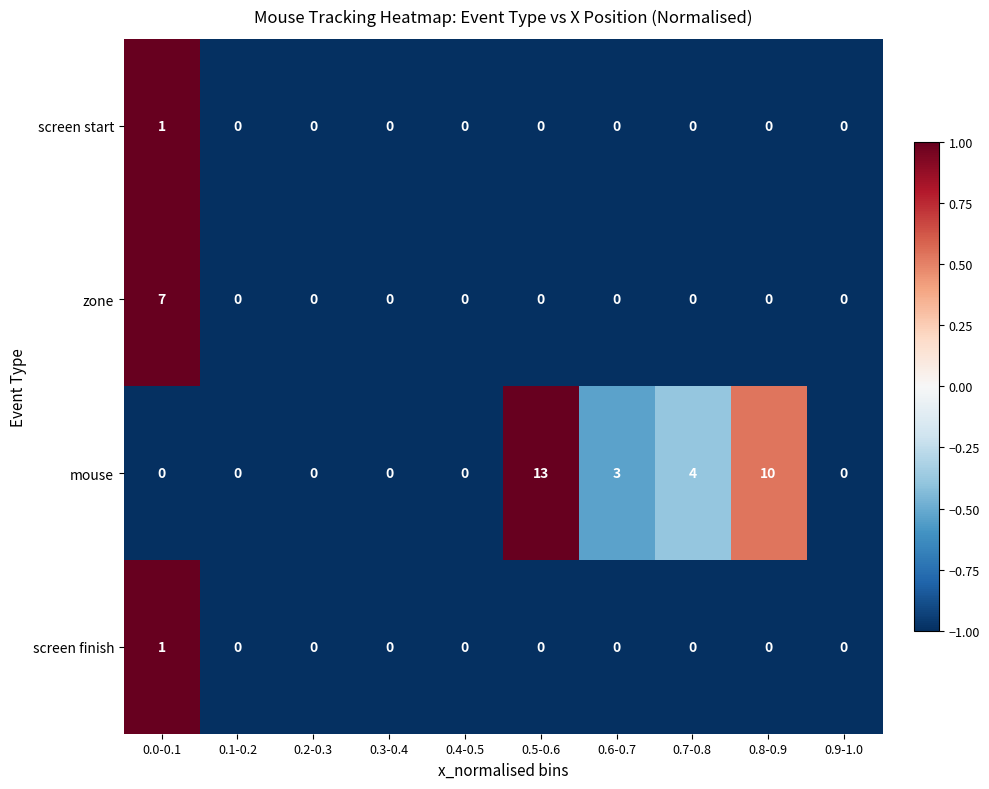

What is the maximum value shown in the chart?

13